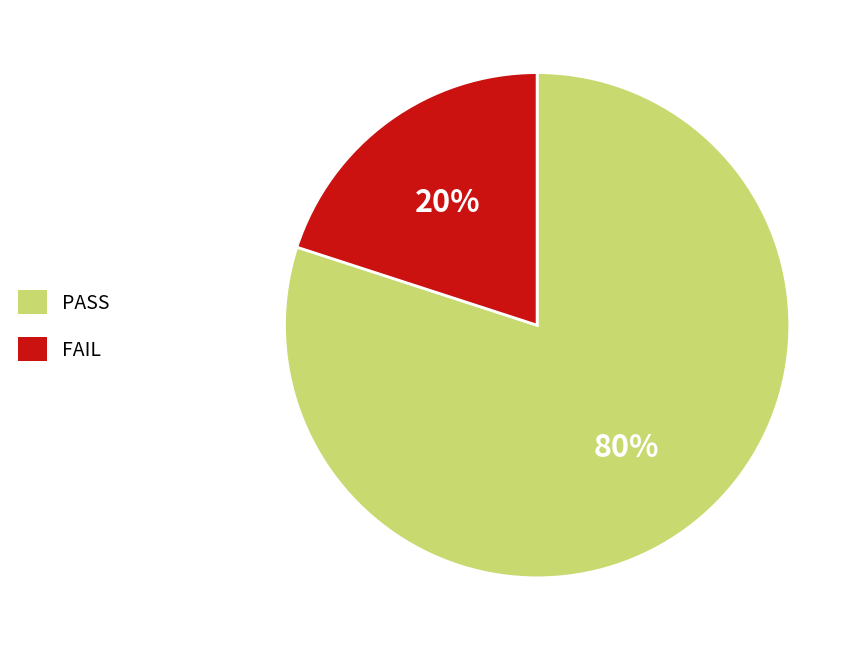

How many segments does this pie chart have?

2